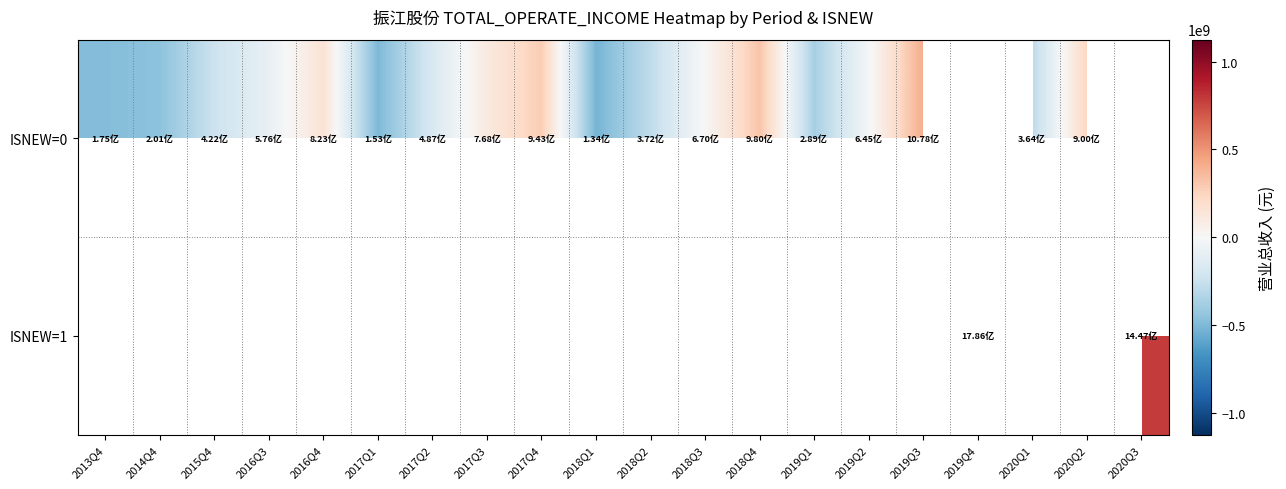

List the series in order of their overall mean, lowest first.

ISNEW=0, ISNEW=1